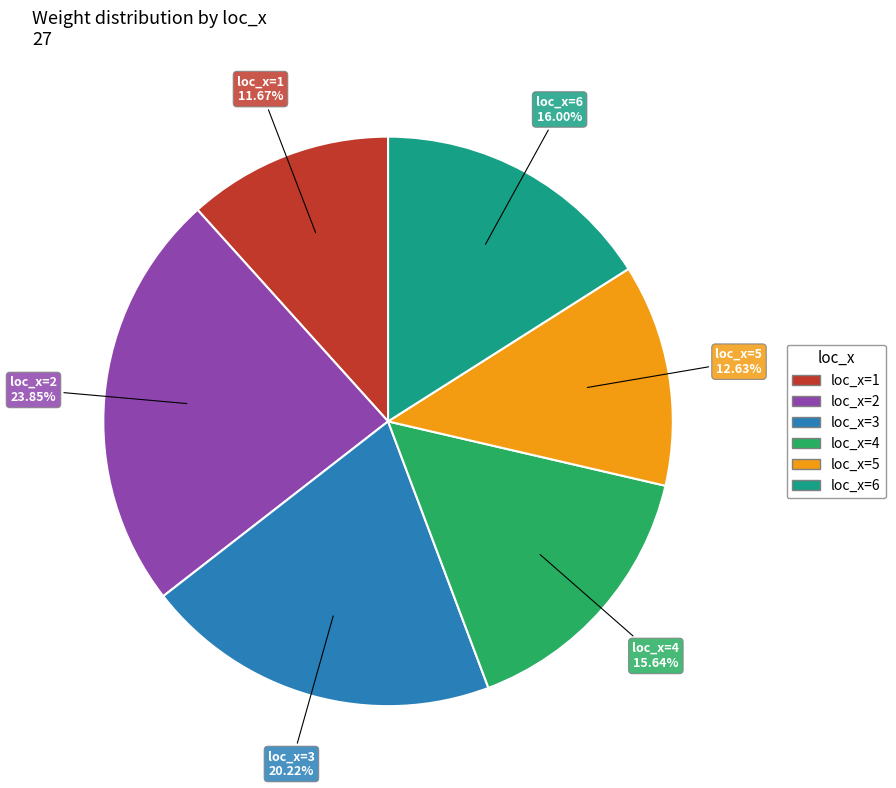

Is there any slice that represents more than half of the pie?

No